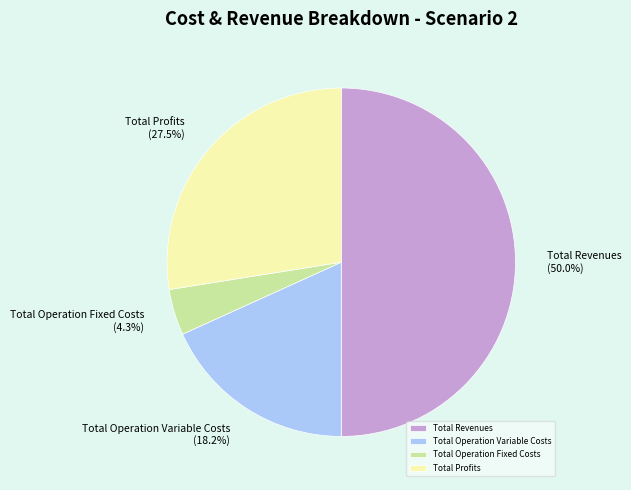

Is Total Operation Fixed Costs the majority of the pie?

No